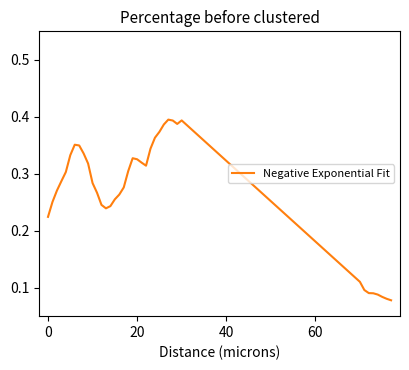

Does the chart display data point markers on the line(s)?

No